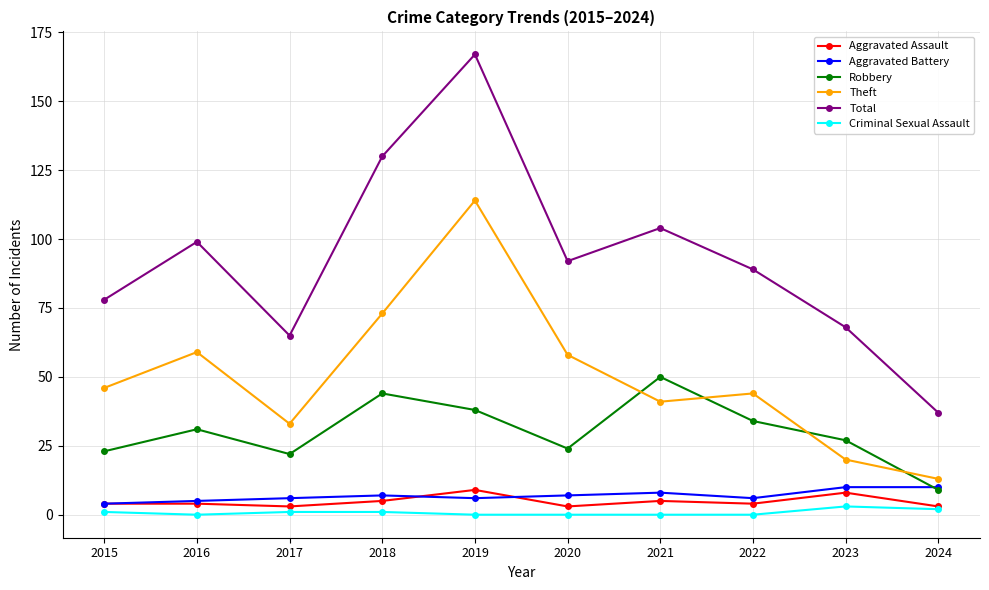

Reading left to right, extract all data points from this chart.

Aggravated Assault: 4	4	3	5	9	3	5	4	8	3
Aggravated Battery: 4	5	6	7	6	7	8	6	10	10
Robbery: 23	31	22	44	38	24	50	34	27	9
Theft: 46	59	33	73	114	58	41	44	20	13
Total: 78	99	65	130	167	92	104	89	68	37
Criminal Sexual Assault: 1	0	1	1	0	0	0	0	3	2